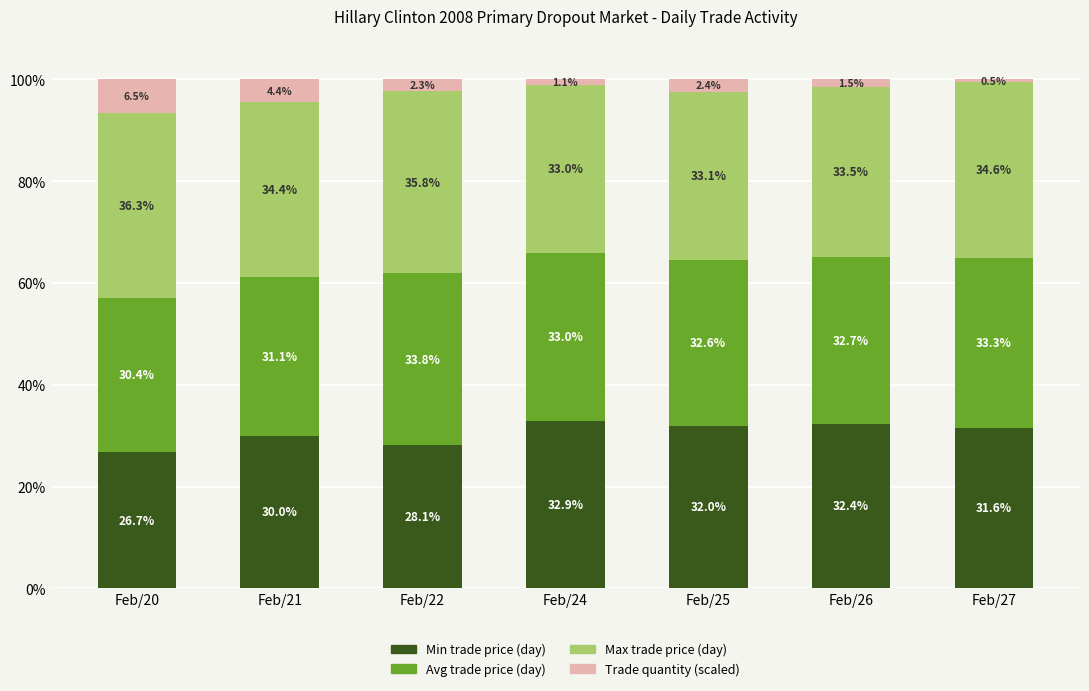

What is the total value across all series at Feb/22?

100.0